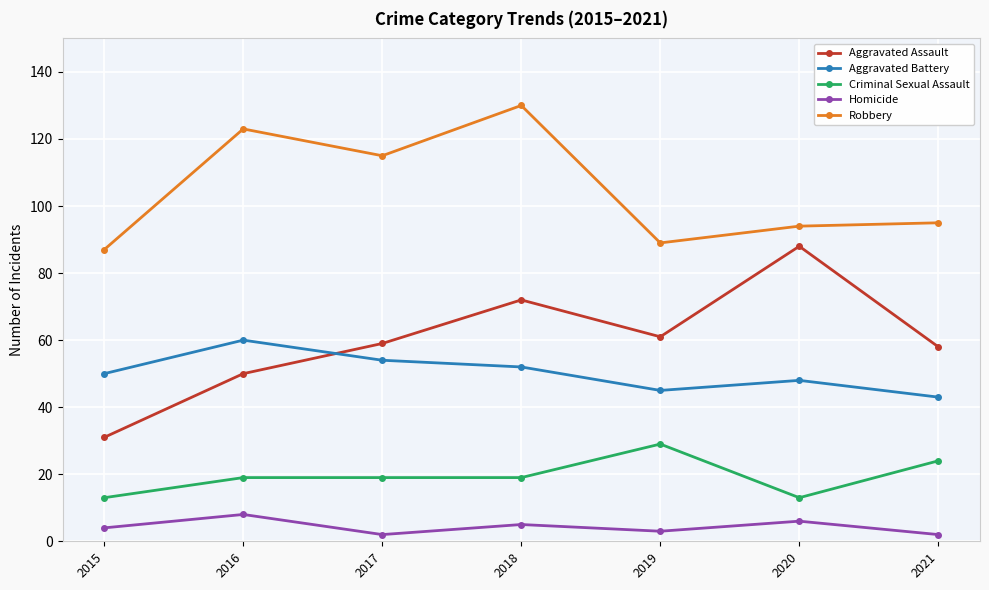

Reading right to left, extract all data points from this chart.

Aggravated Assault: 2021=58	2020=88	2019=61	2018=72	2017=59	2016=50	2015=31
Aggravated Battery: 2021=43	2020=48	2019=45	2018=52	2017=54	2016=60	2015=50
Criminal Sexual Assault: 2021=24	2020=13	2019=29	2018=19	2017=19	2016=19	2015=13
Homicide: 2021=2	2020=6	2019=3	2018=5	2017=2	2016=8	2015=4
Robbery: 2021=95	2020=94	2019=89	2018=130	2017=115	2016=123	2015=87